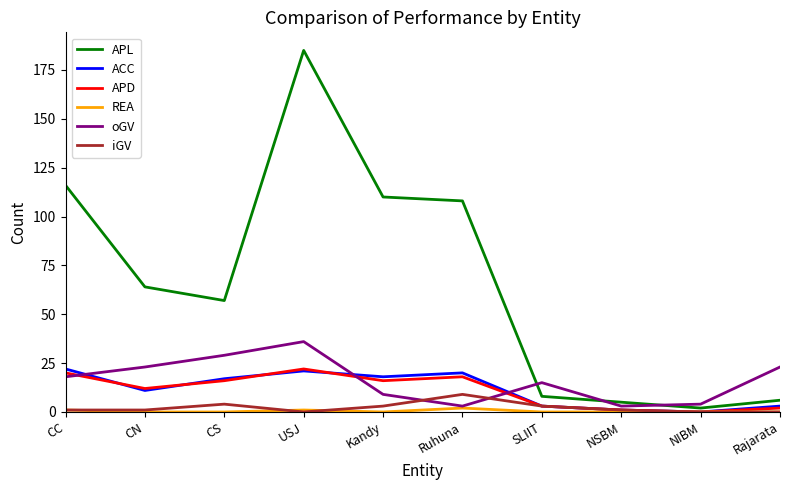

How many categories are shown in the chart?

10